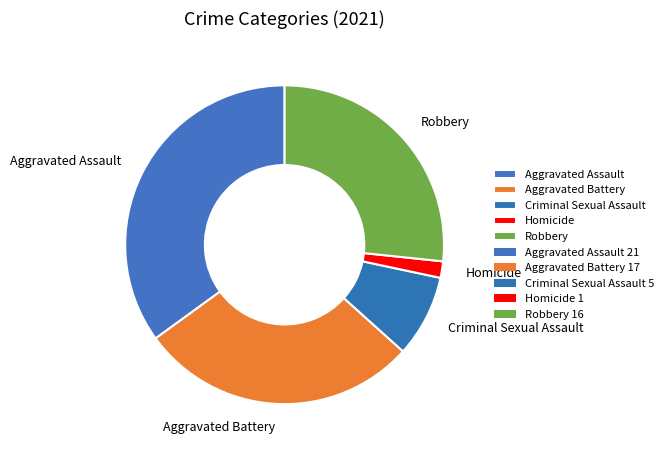

Approximately how many times larger is the value at Aggravated Assault compared to Criminal Sexual Assault?

4.2